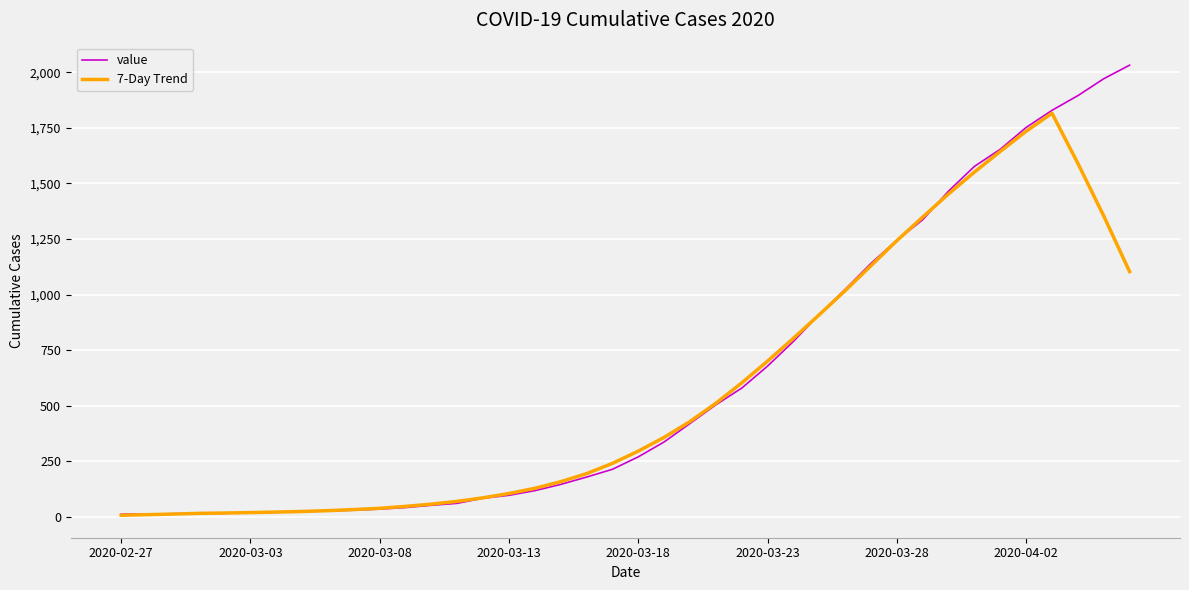

What are all the series names shown in the legend?

value, 7-Day Trend